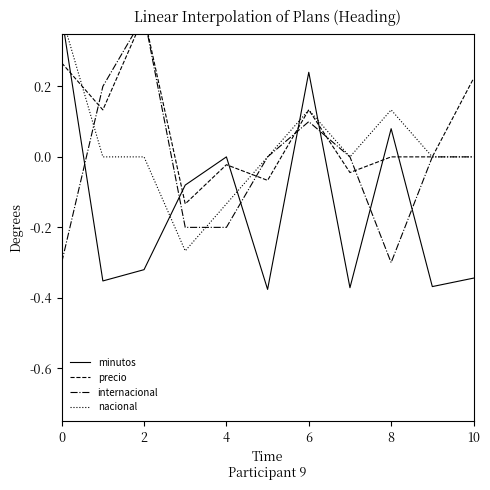

What is the smallest value displayed?

-0.4